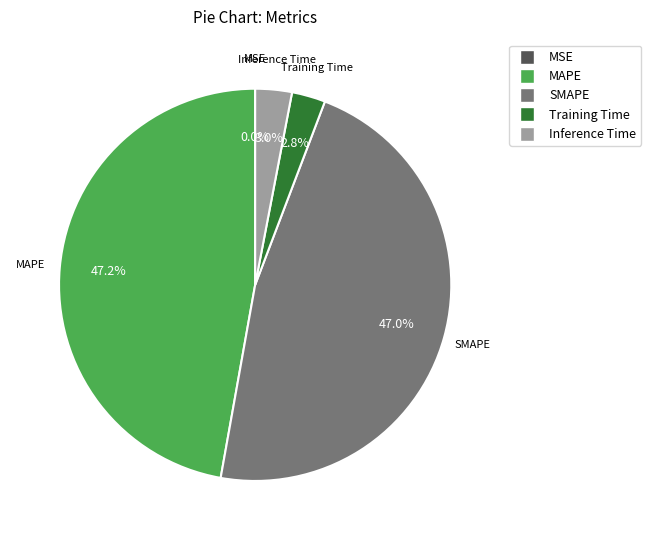

Is the sum of Training Time and Inference Time greater than half?

No